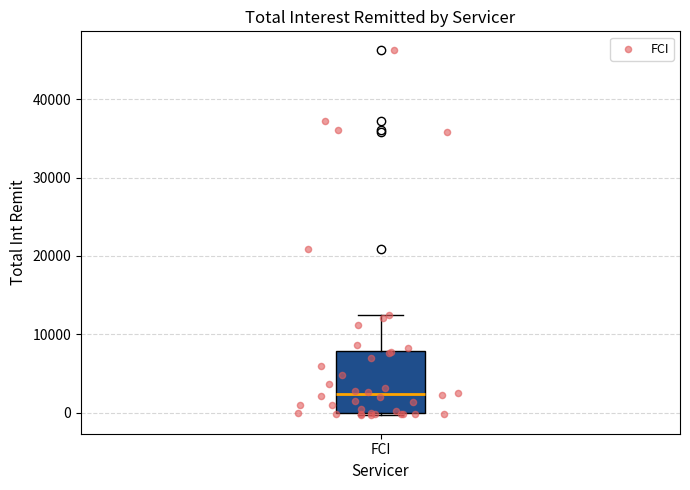

Transcribe this box plot: give where the median line is, the range the box spans, and where the two whiskers end, as read against the y-axis. The values are not printed on the chart, so give them approximately, as read against the axis.

median 2000, box 0 to 8000, whiskers 0 (just below the box's lower edge) to 12000